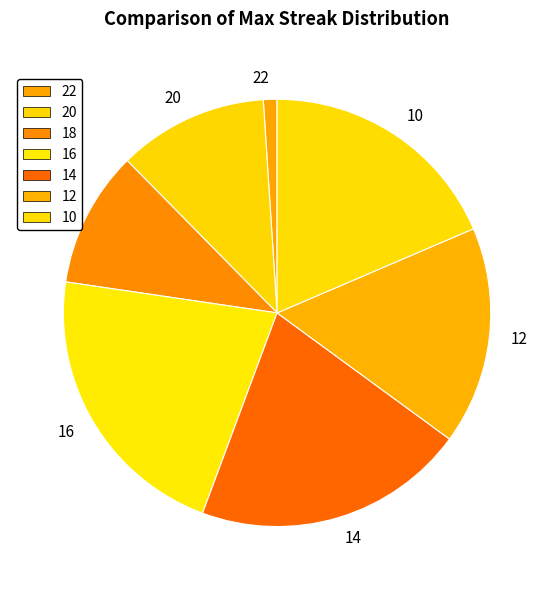

Combined, do 18 and 14 account for over 50%?

No